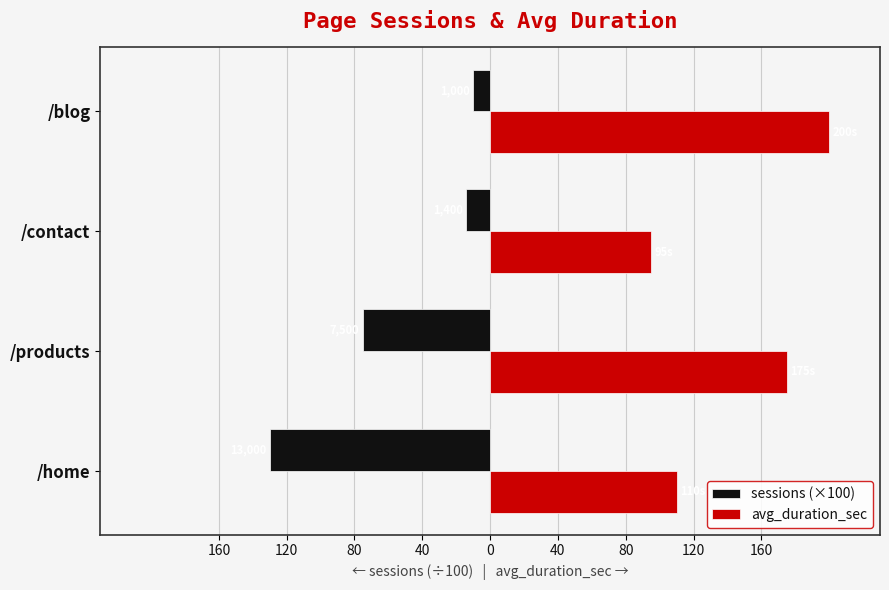

What are all the series names shown in the legend?

sessions (×100), avg_duration_sec